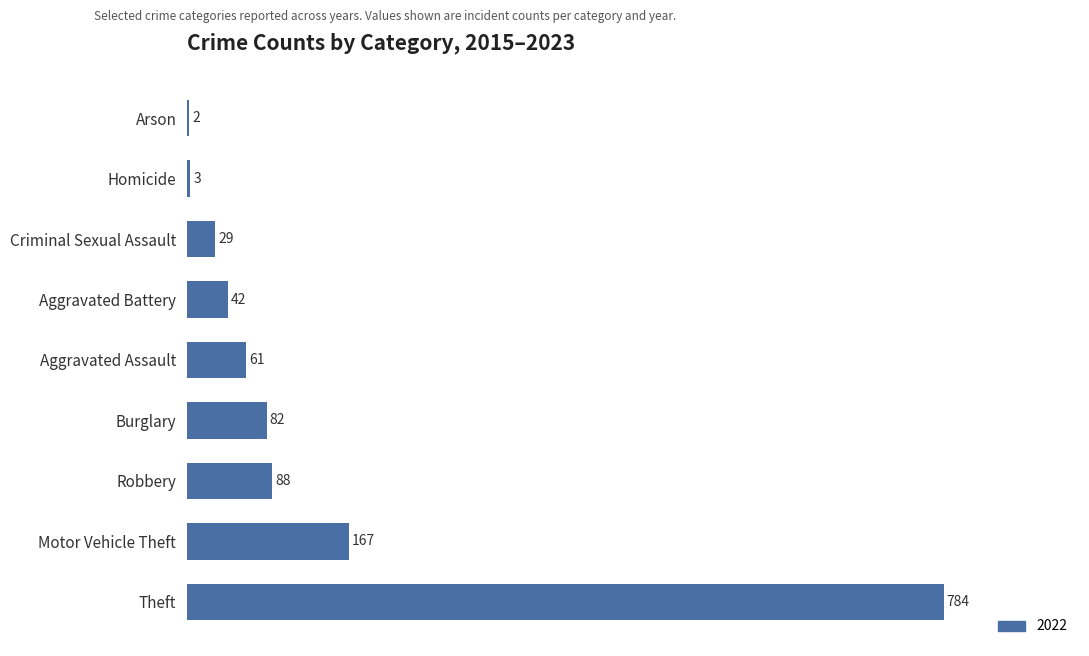

Between Robbery and Criminal Sexual Assault, which is larger?

Robbery